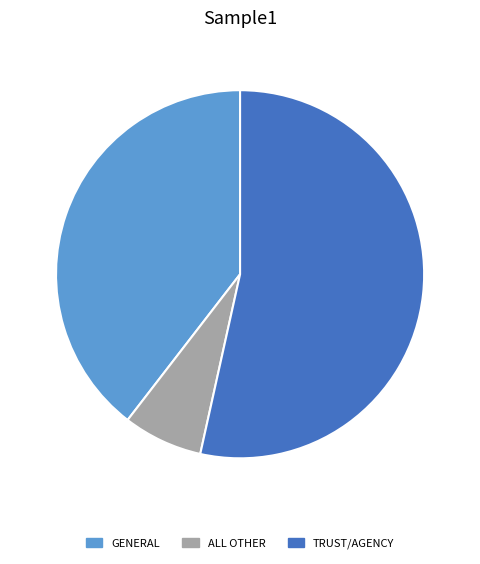

What is the majority slice?

TRUST/AGENCY